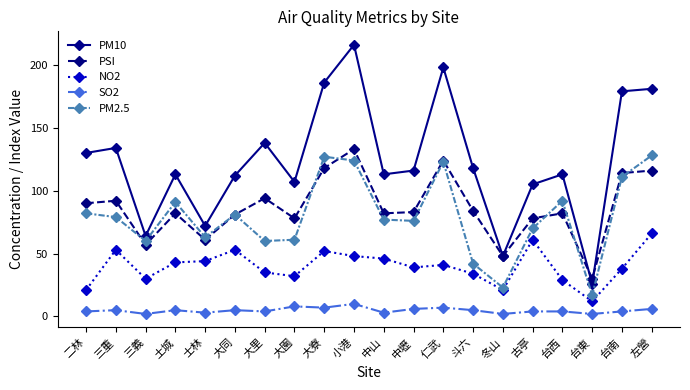

How many data points in PSI are less than 83?

10